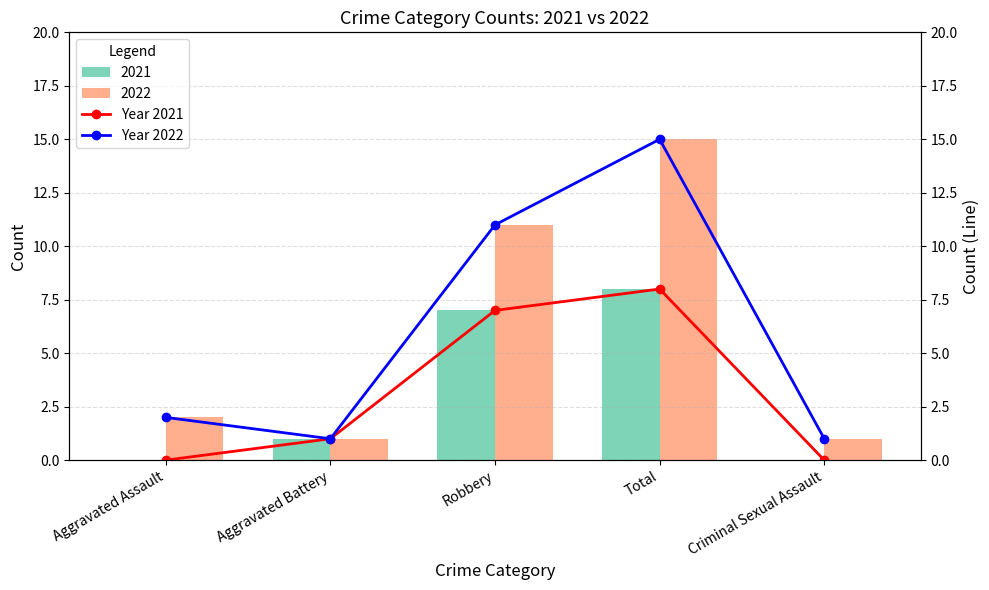

What is the label of the 5th bar from the right?

Aggravated Assault